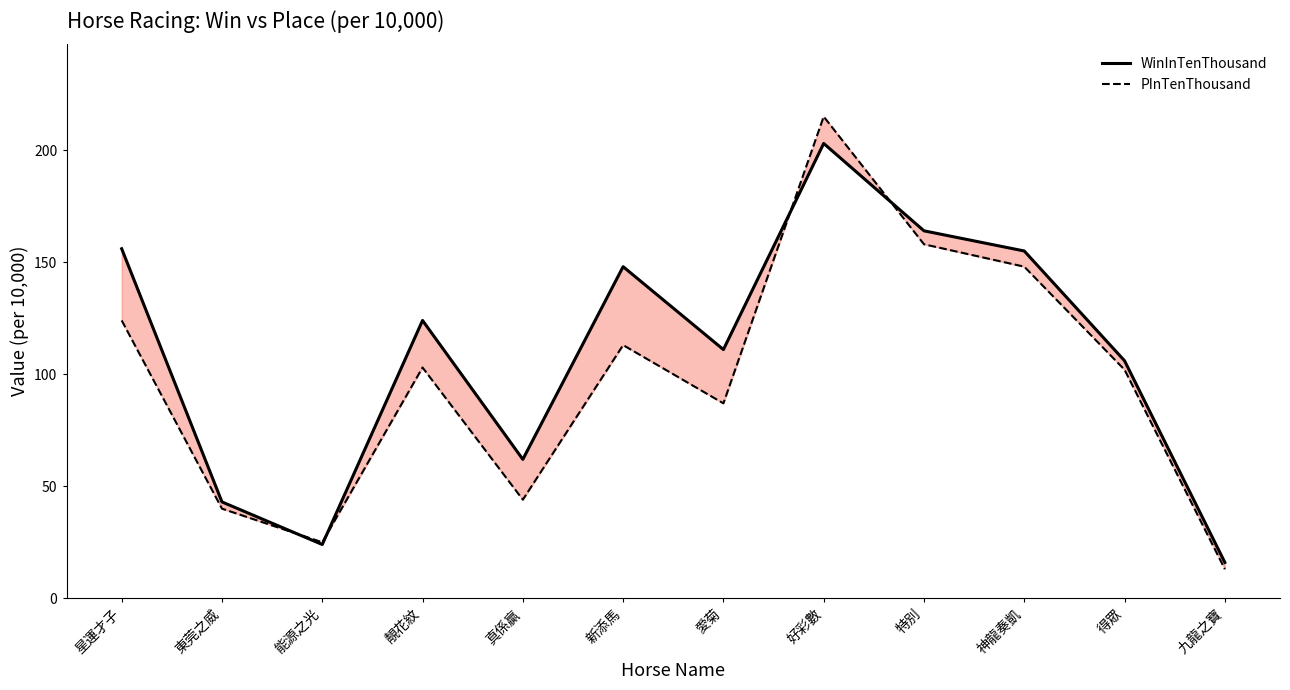

Where is the first local maximum for PInTenThousand?

靚花紋